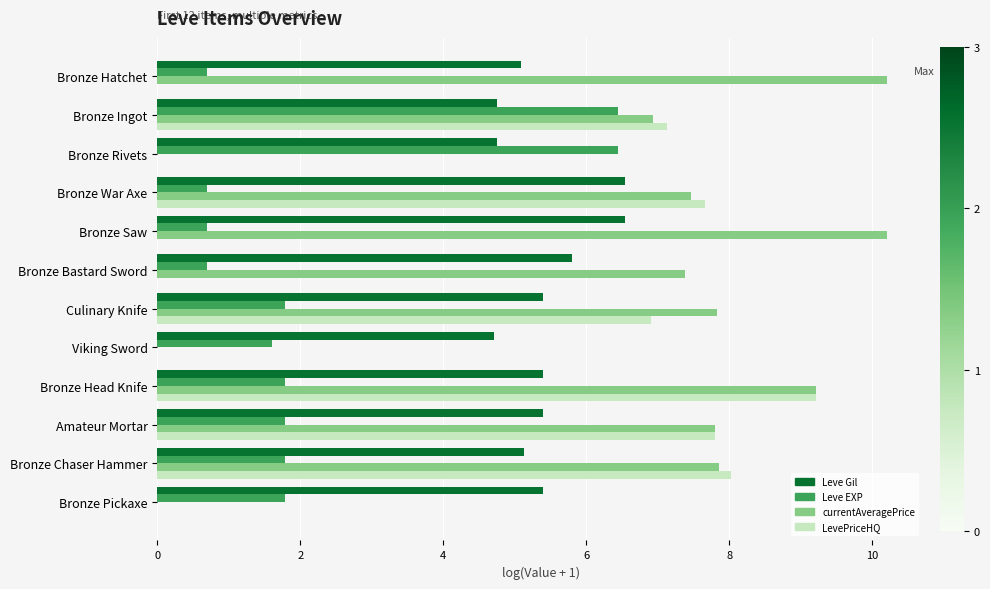

Which series has the largest total across all categories?

currentAveragePrice